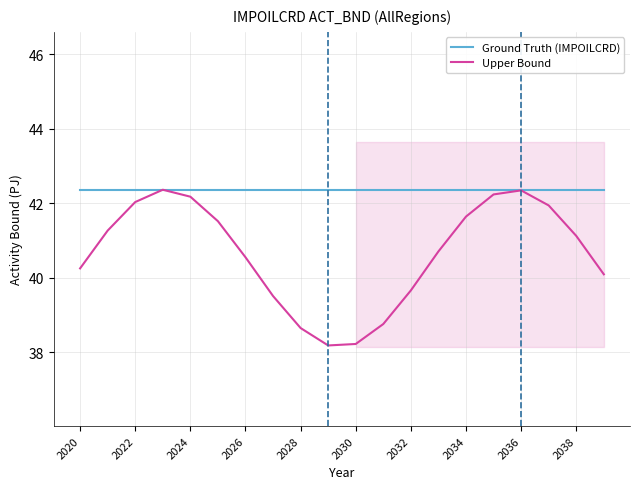

Rank the series by their average value, from highest to lowest.

Ground Truth (IMPOILCRD), Upper Bound